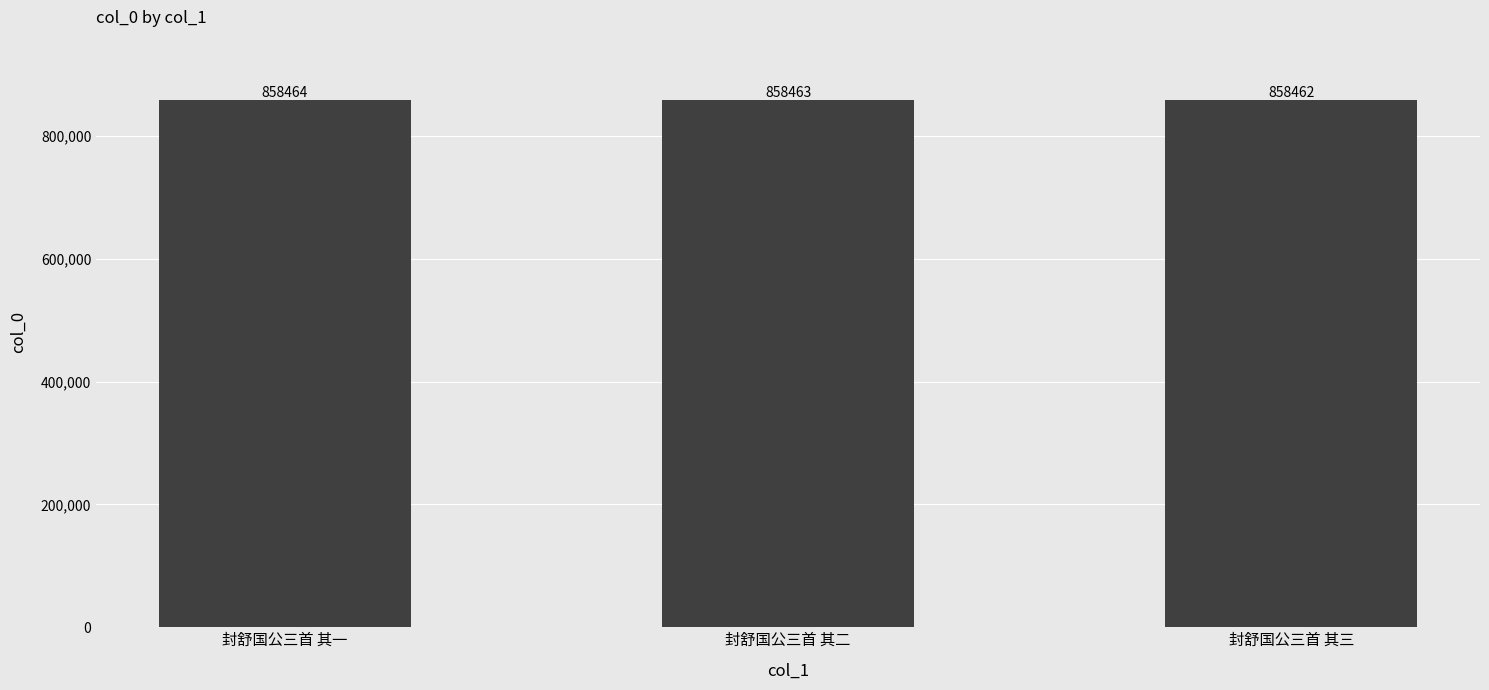

Reading right to left, extract all data points from this chart.

封舒国公三首 其三=858462	封舒国公三首 其二=858463	封舒国公三首 其一=858464